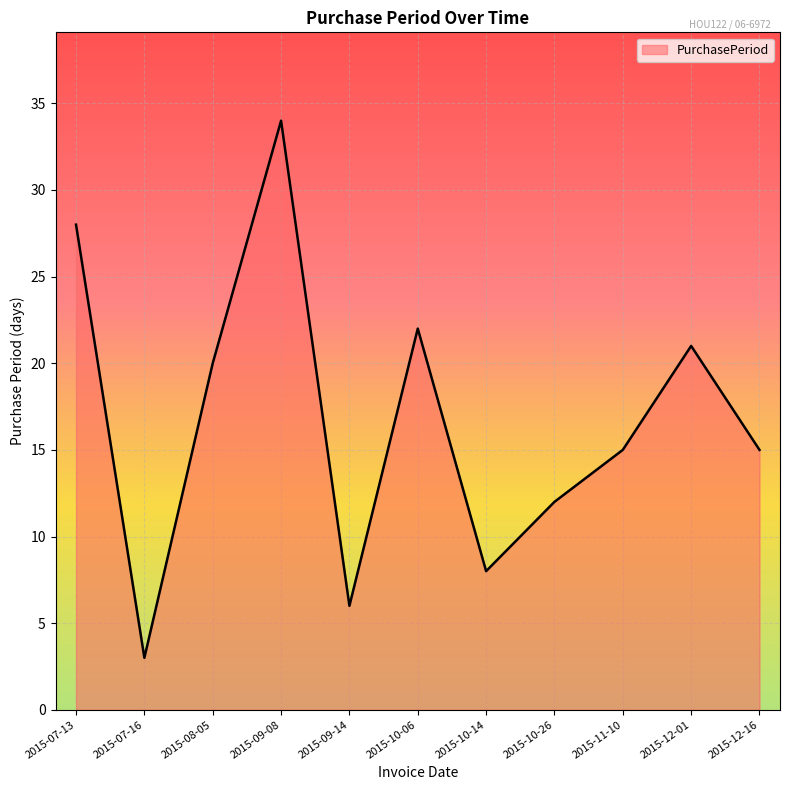

What is the difference between the values at 2015-12-16 and 2015-09-14?

9